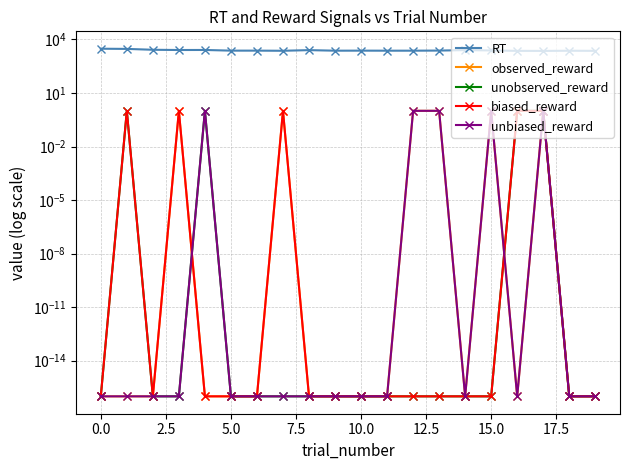

What is the maximum value shown in the chart?

3021.0